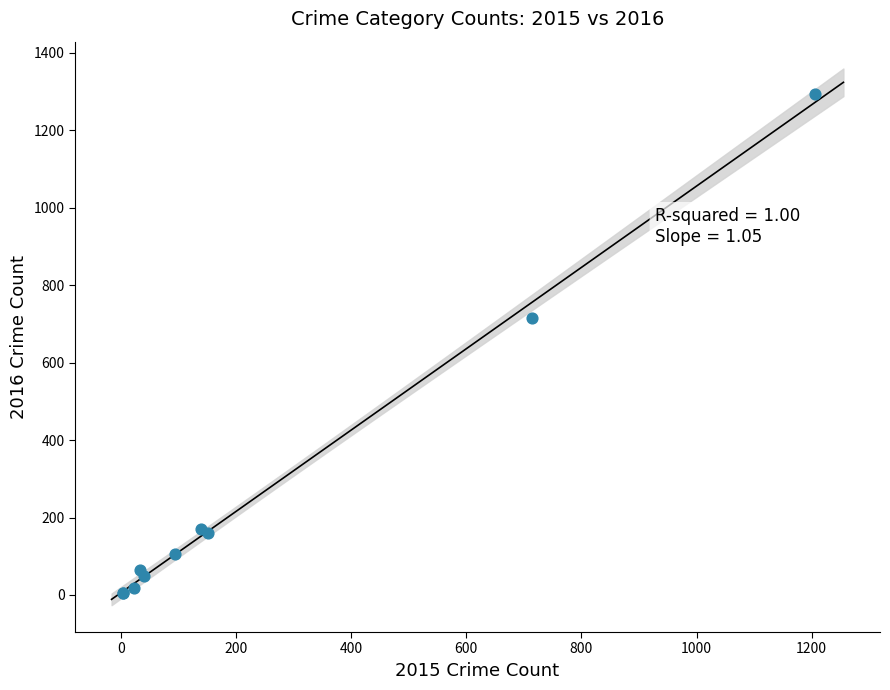

What Y value in the scatter plot is closest to 648?

716